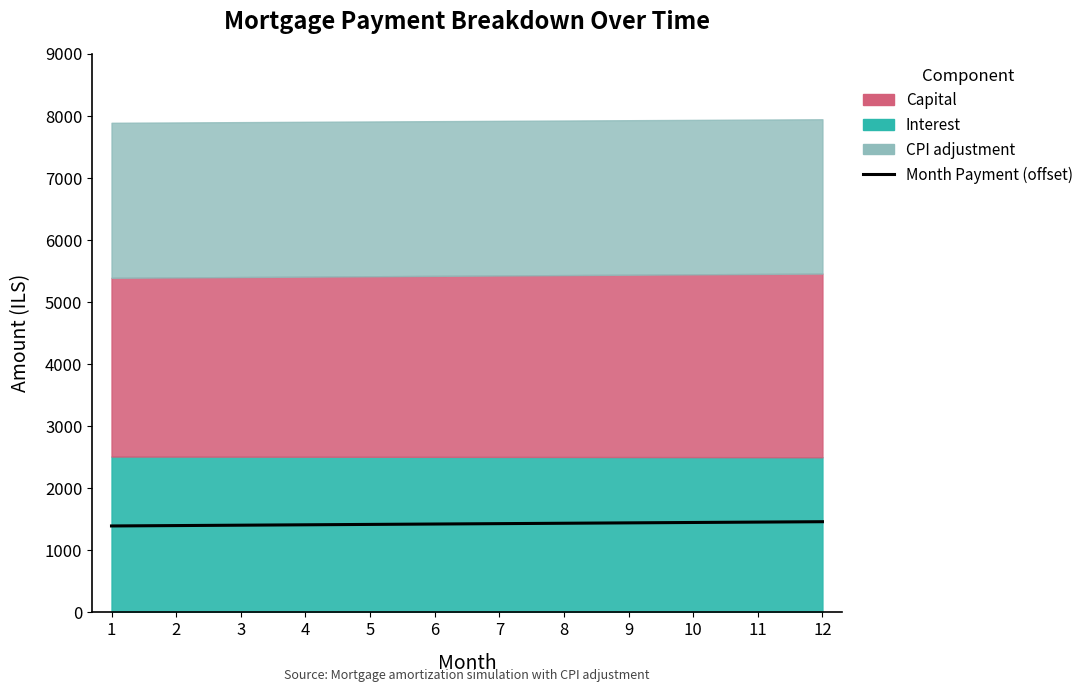

Which has a higher value, 2 or 8?

8